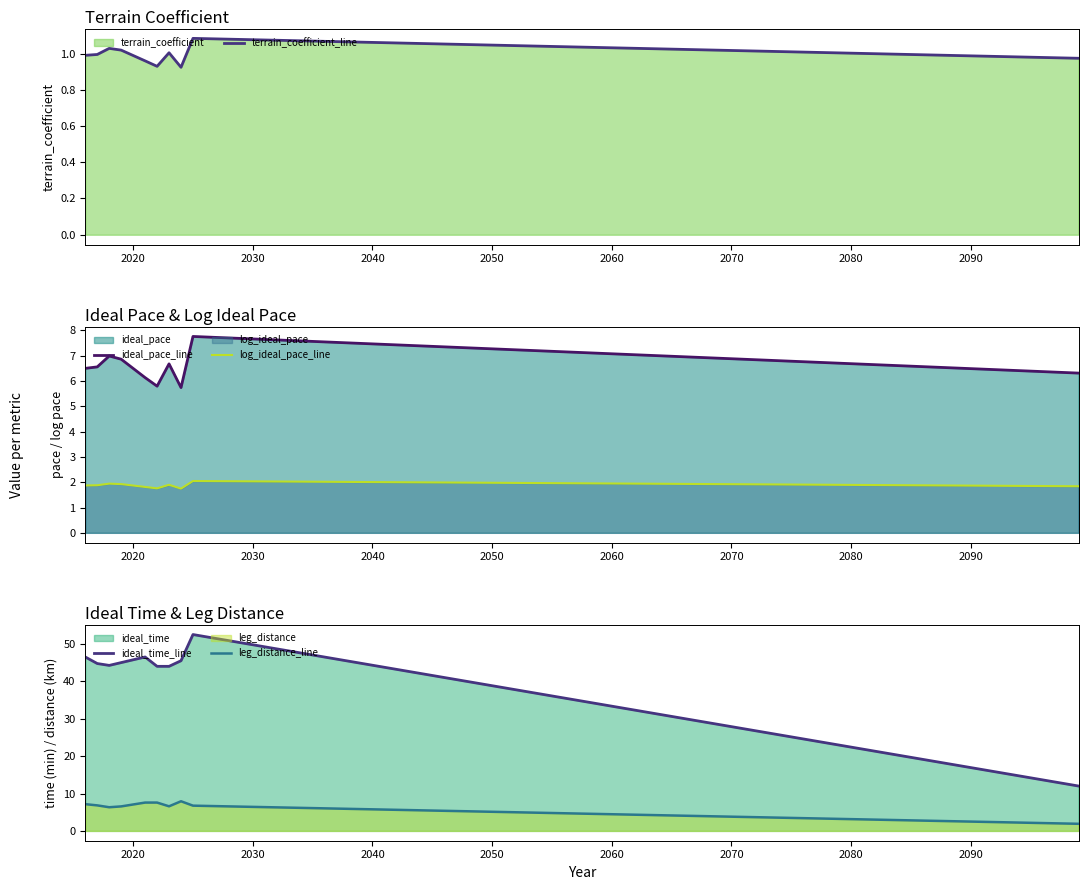

Does the chart have visible grid lines?

No